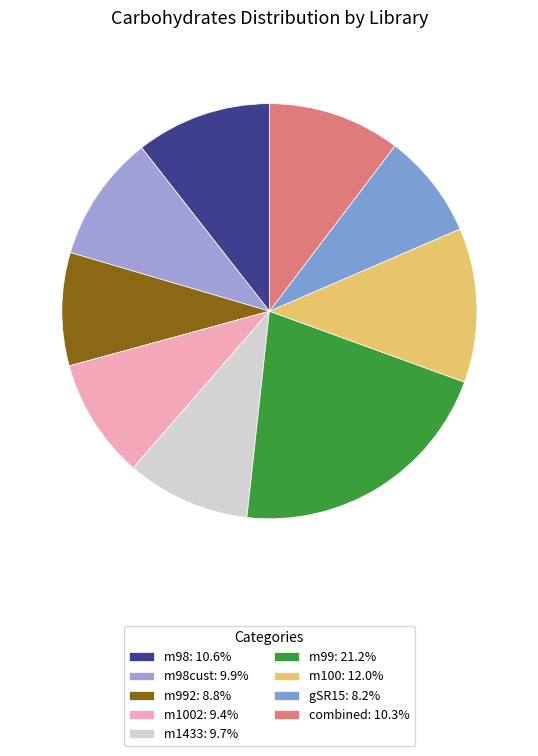

Is there any slice that represents more than half of the pie?

No